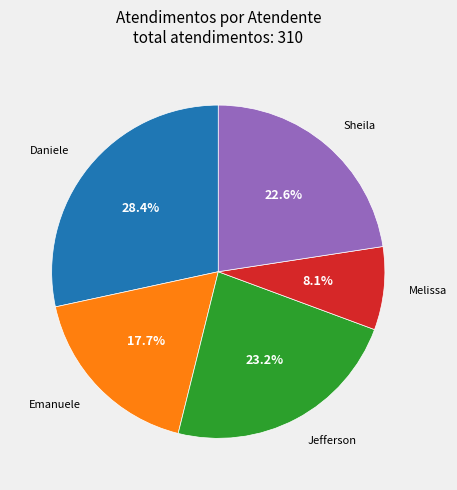

To the nearest percent, what is the average slice percentage?

20%